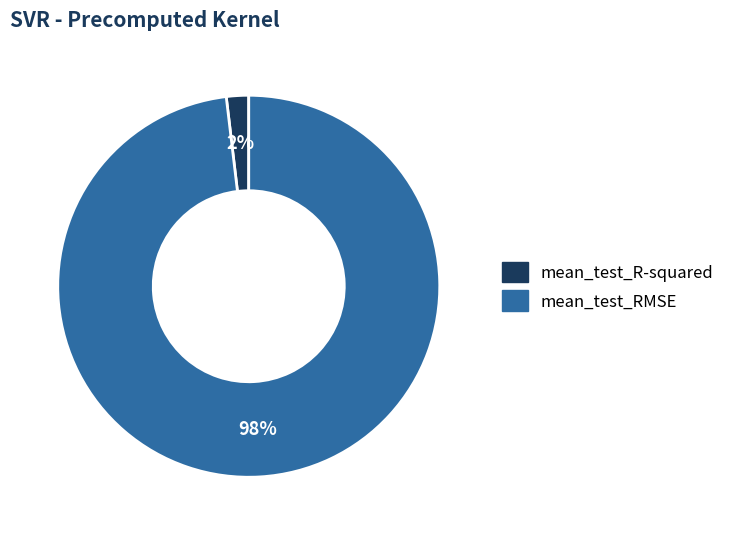

Is there a majority slice in this chart?

Yes